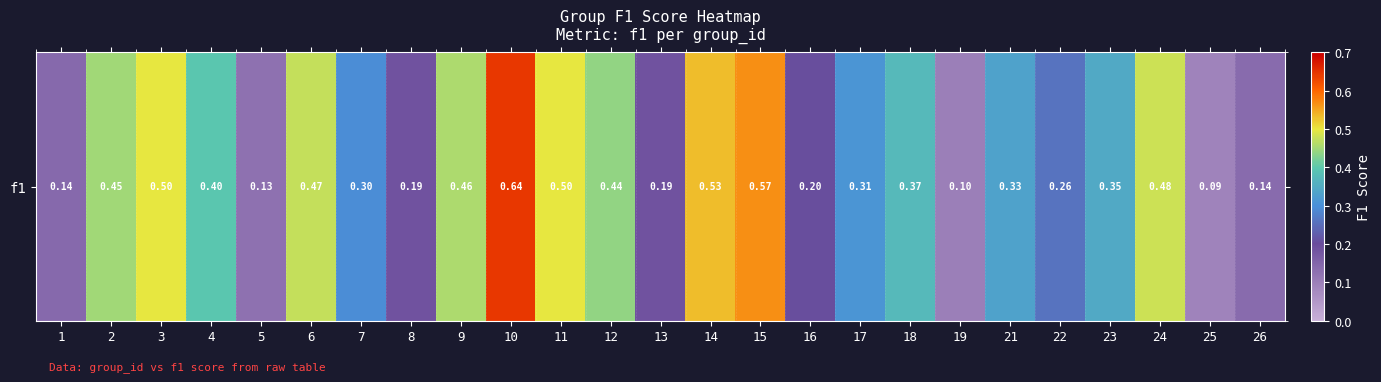

How many series are shown in this chart?

1